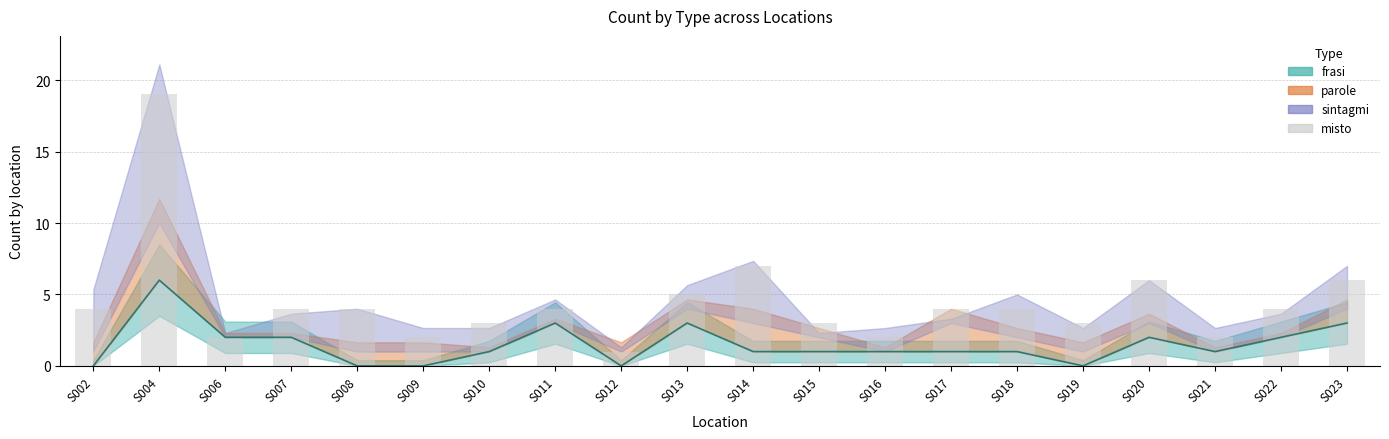

What is the difference between the values at S010 and S009?

1